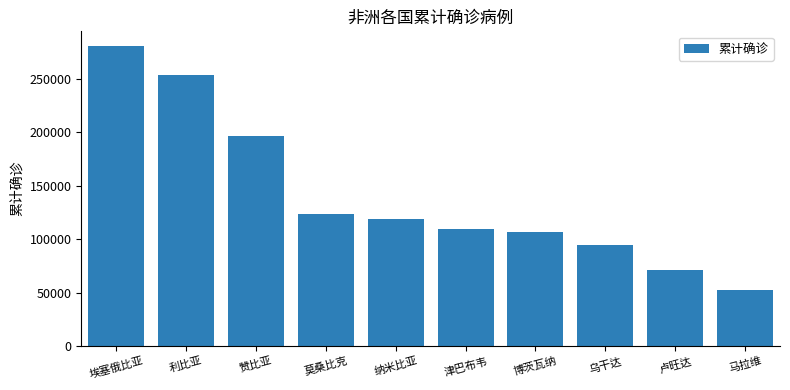

What is the difference between the values at 乌干达 and 莫桑比克?

29346